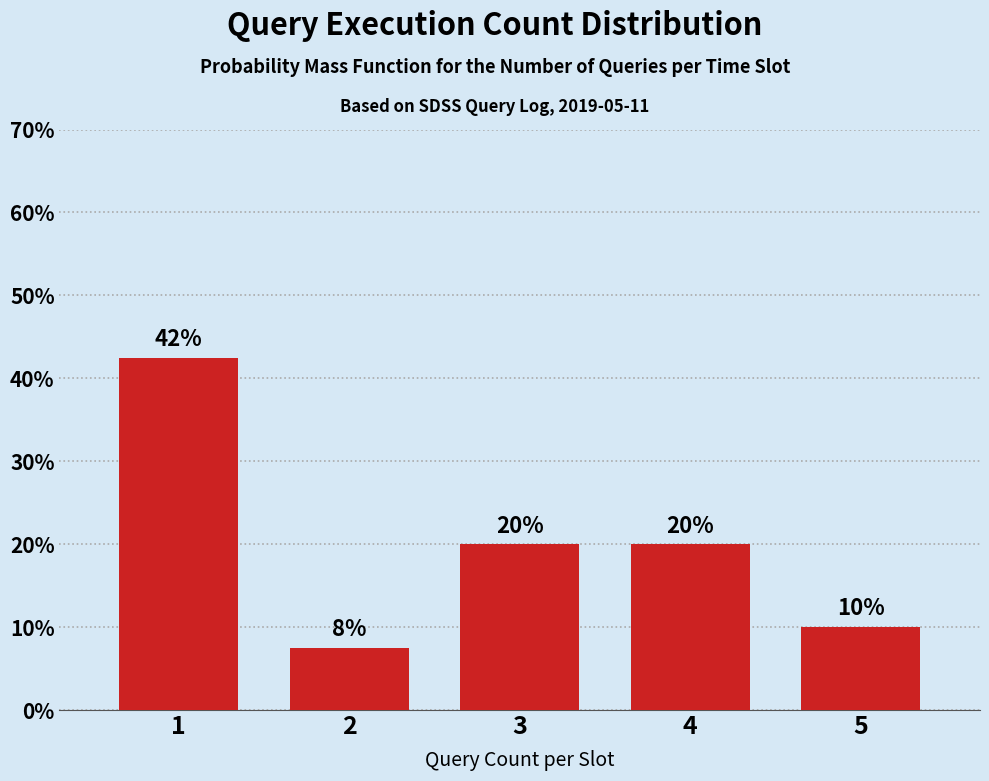

Which has a higher value, 2 or 5?

5